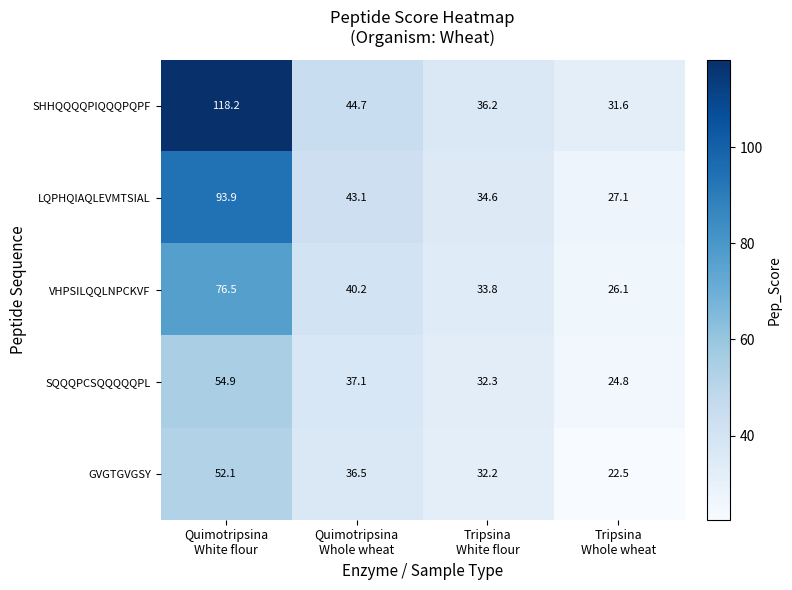

What is the maximum value shown in the chart?

118.2